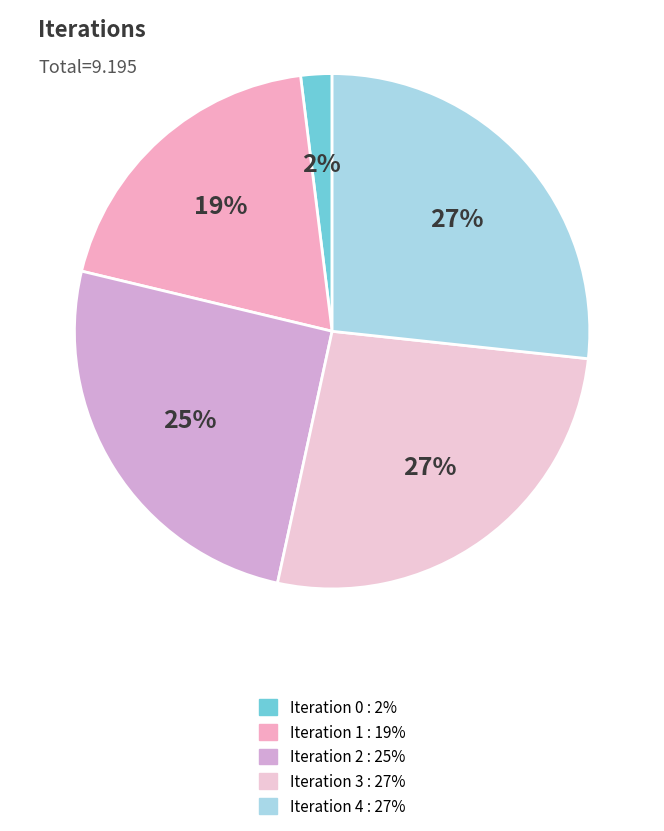

How many segments does this pie chart have?

5